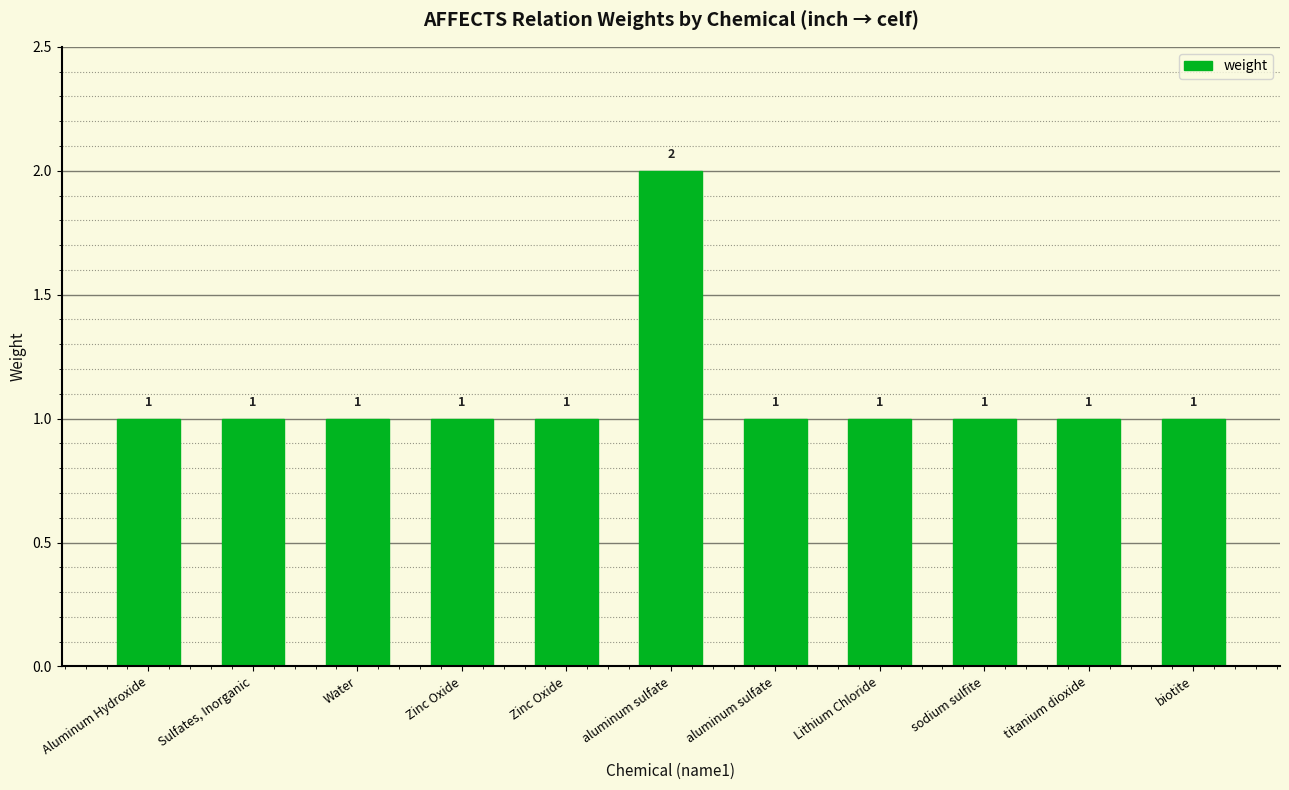

Between sodium sulfite and biotite, which is larger?

sodium sulfite